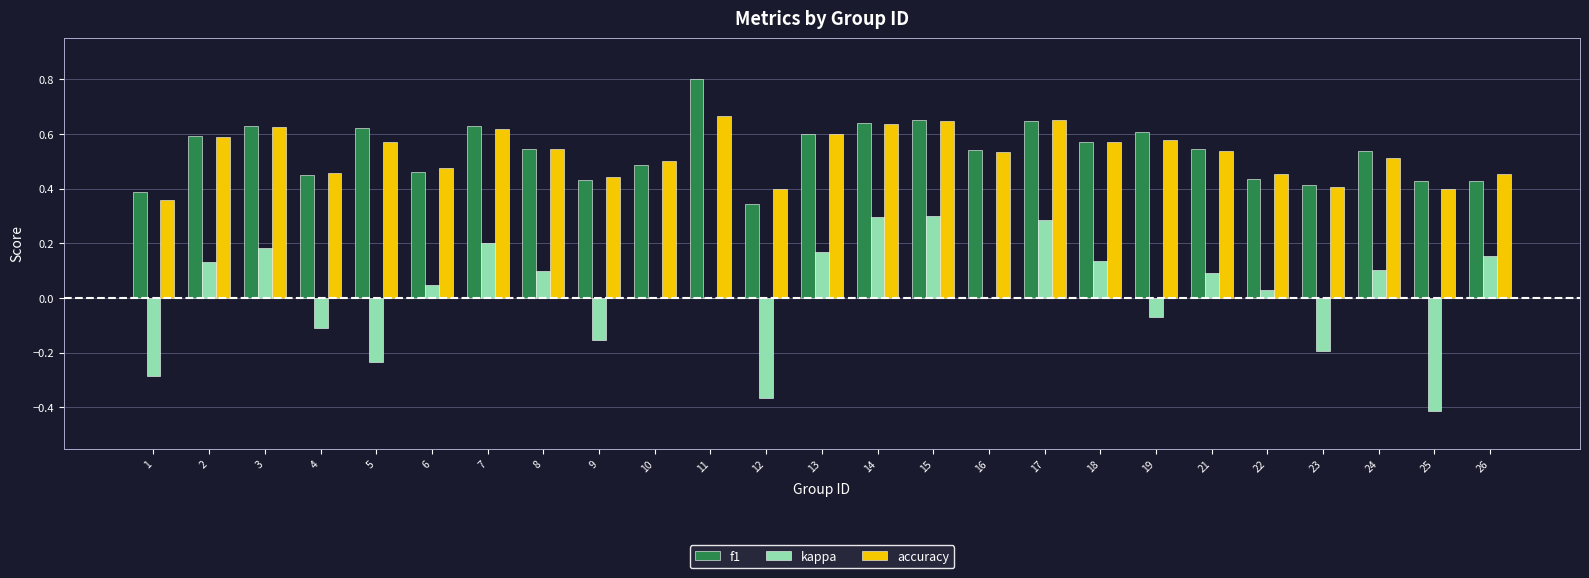

The f1 series shows 0.2 at 13. True or false?

False